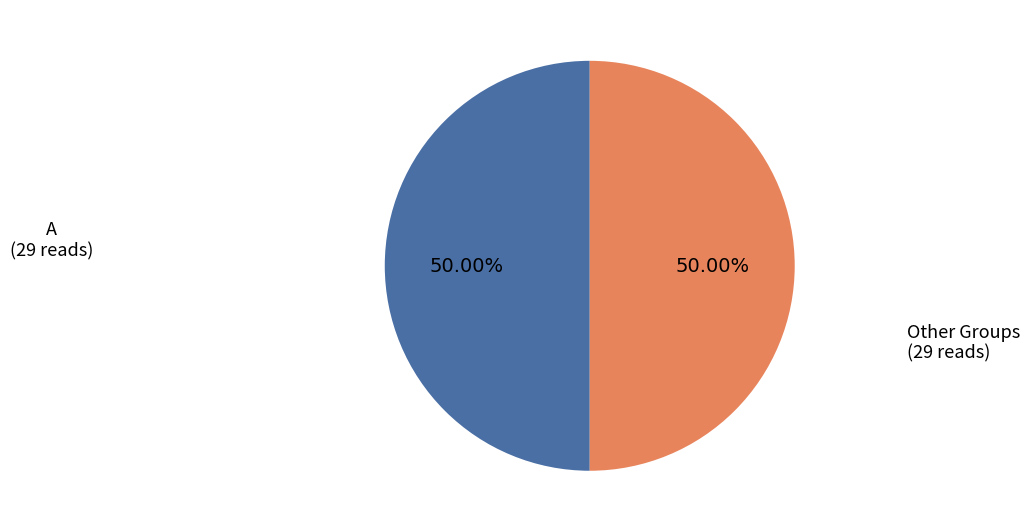

How many slices are in this pie chart?

2